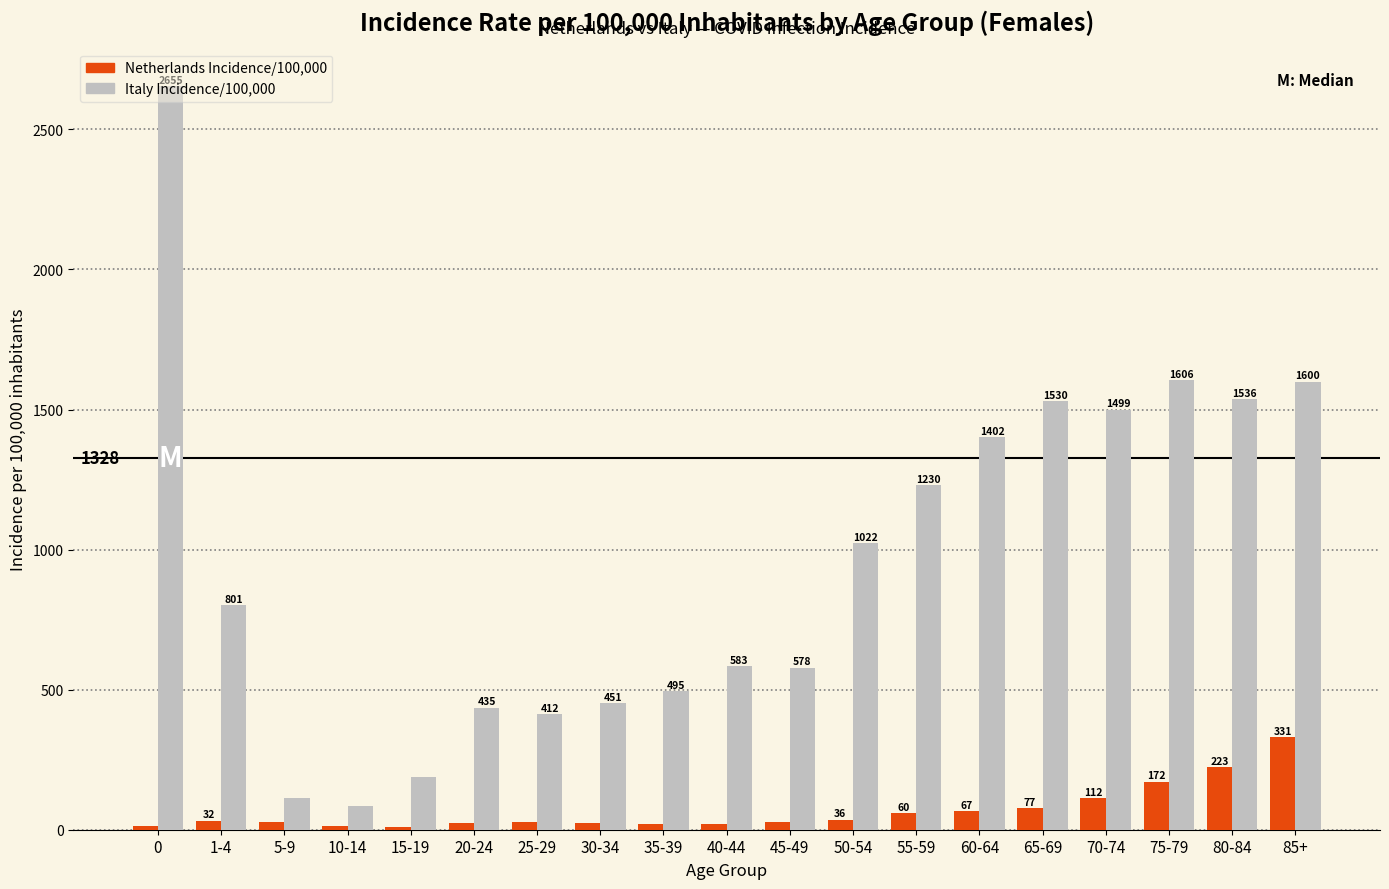

What is the average value of the Italy Incidence/100,000 series?

958.9